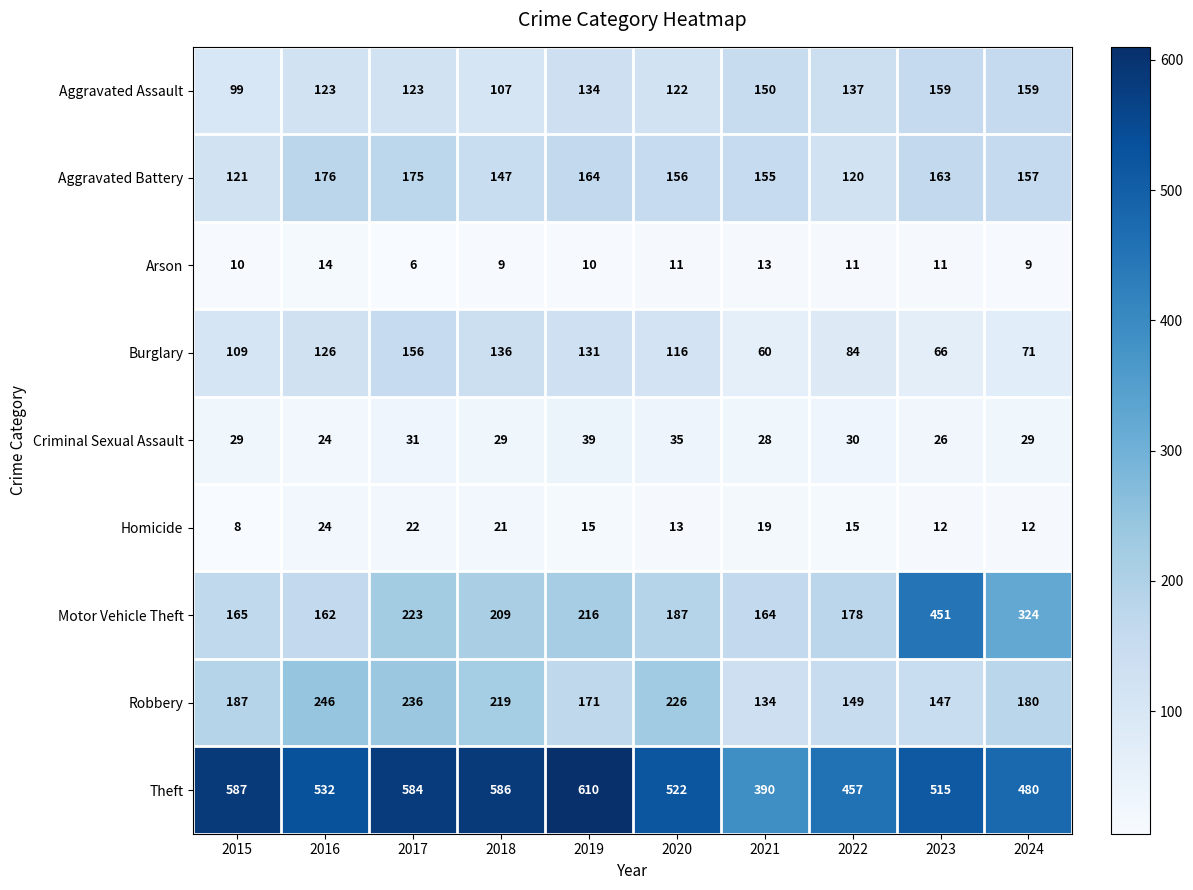

At which category is the sum across all series the highest?

2017